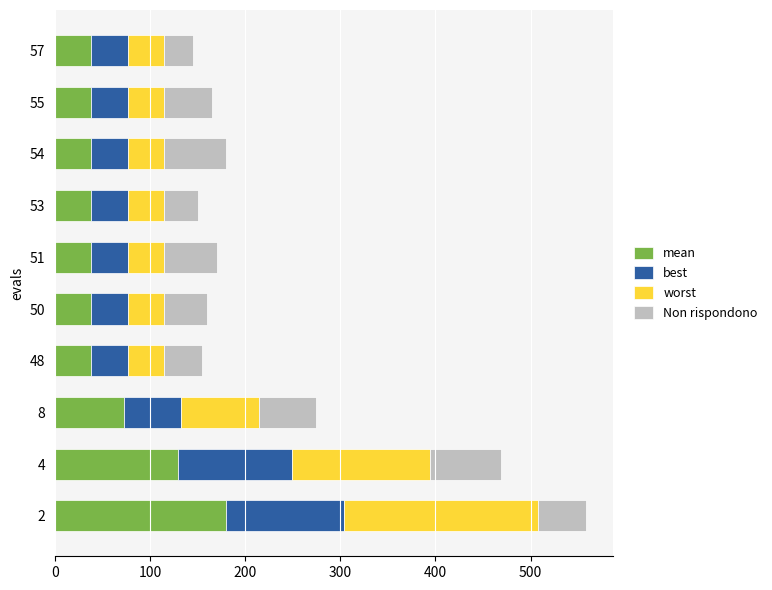

What is the sum of all mean values?

651.1